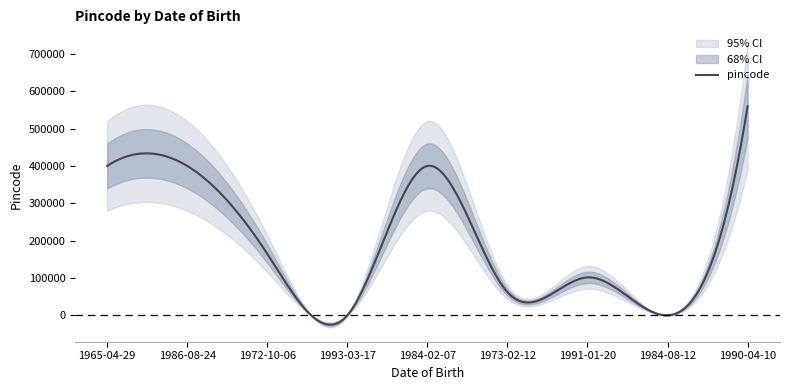

What is the change in value from 1972-10-06 to 1991-01-20?

-63265